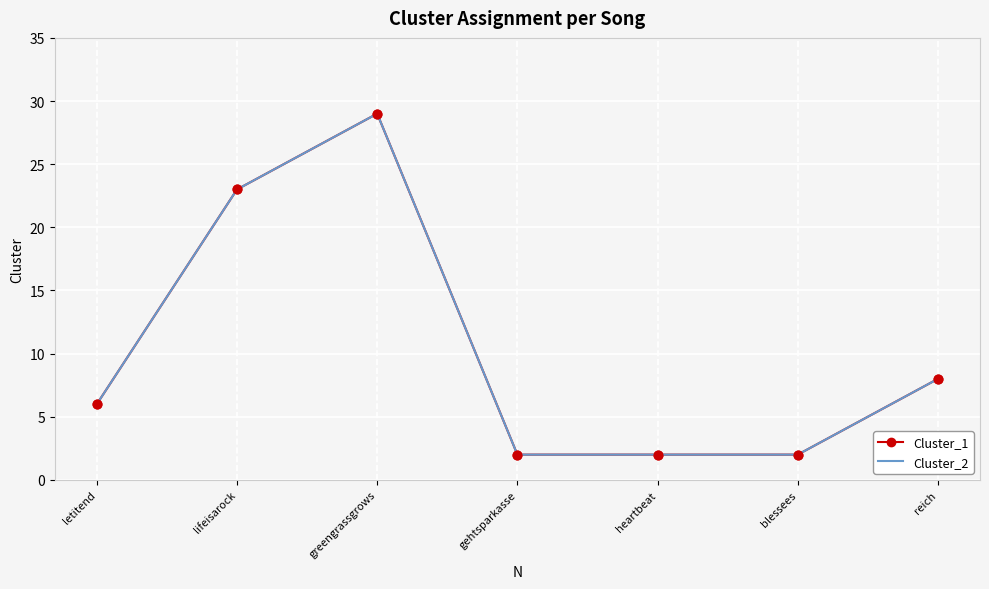

At which category is the sum across all series the highest?

greengrassgrows